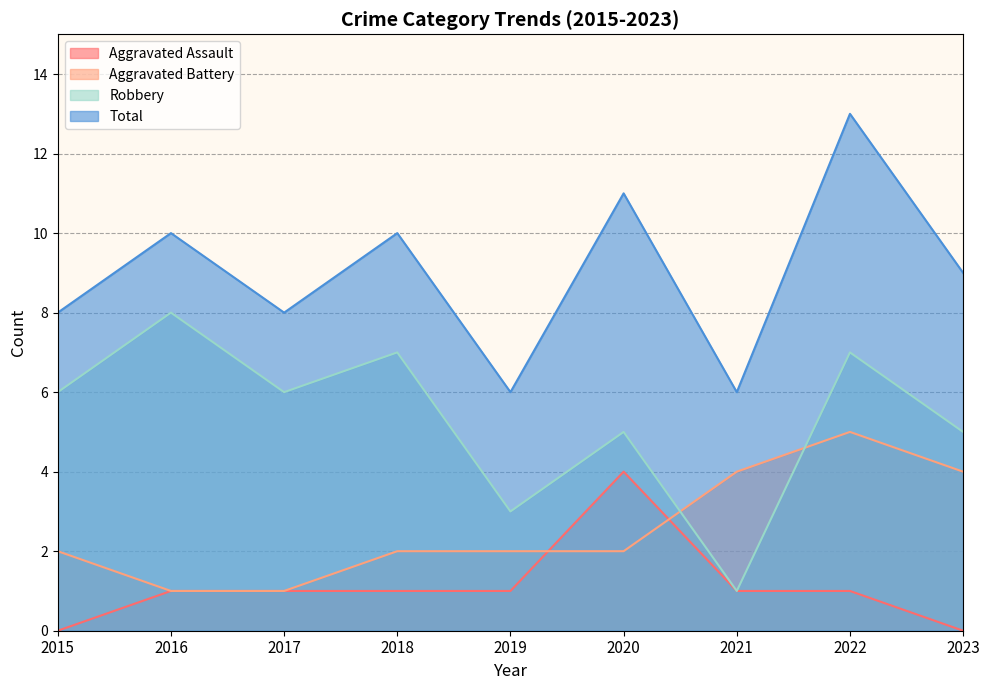

Which series has the widest spread of values?

Robbery